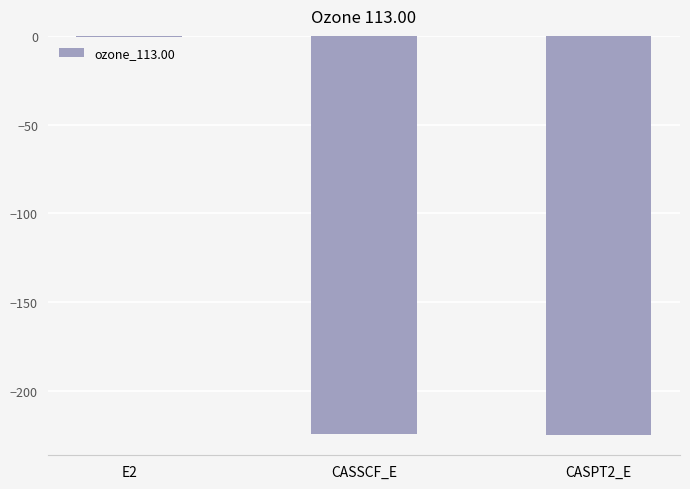

True or false: the data shows -54.3 at CASSCF_E.

False